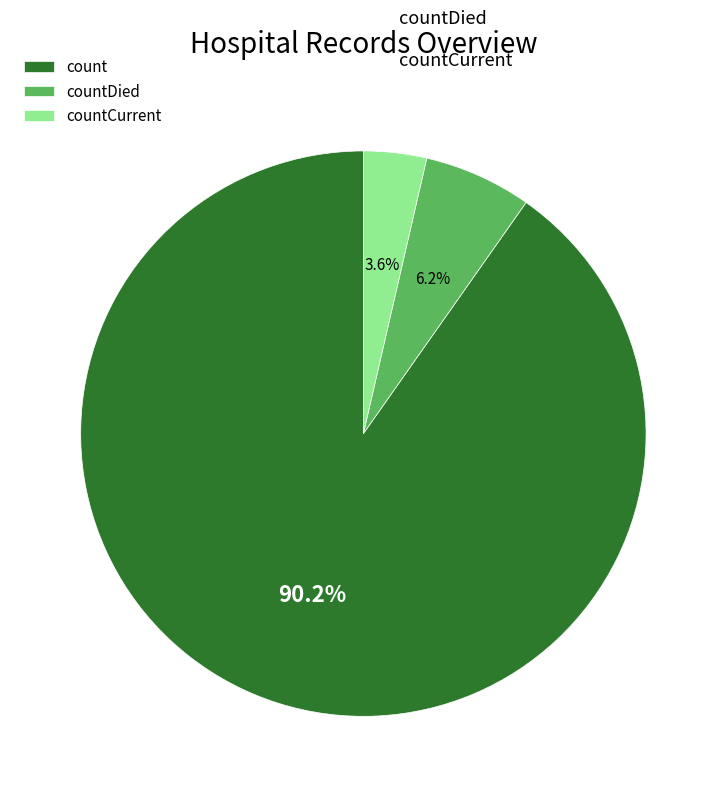

Is it true that count is 81% of the pie?

False